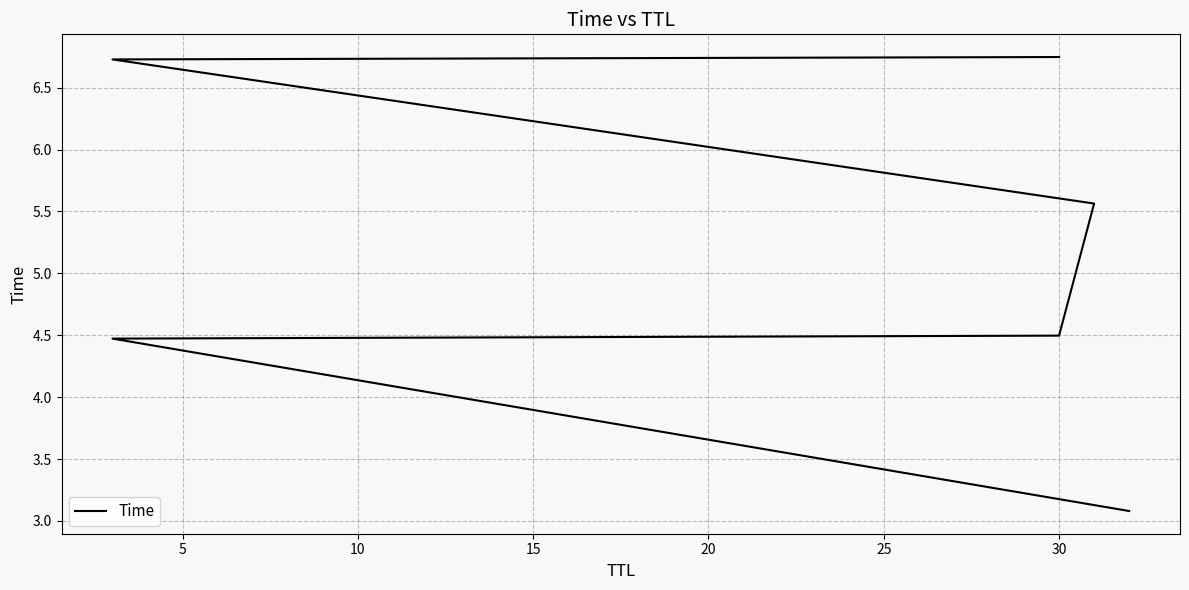

What is the approximate value at 30?

4.5